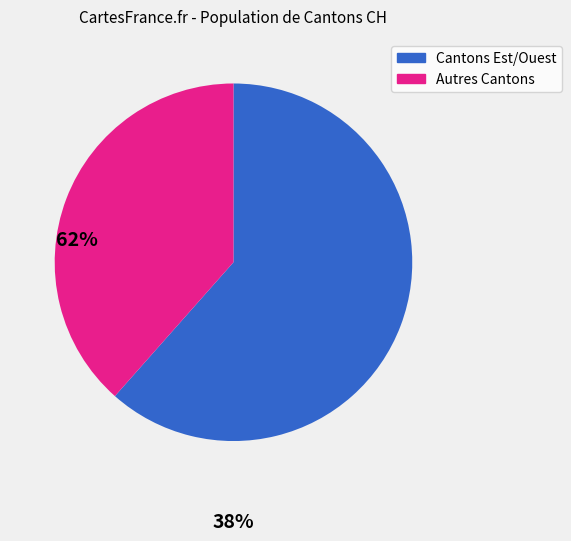

Do Autres Cantons and Cantons Est/Ouest together represent more than half of the pie?

Yes